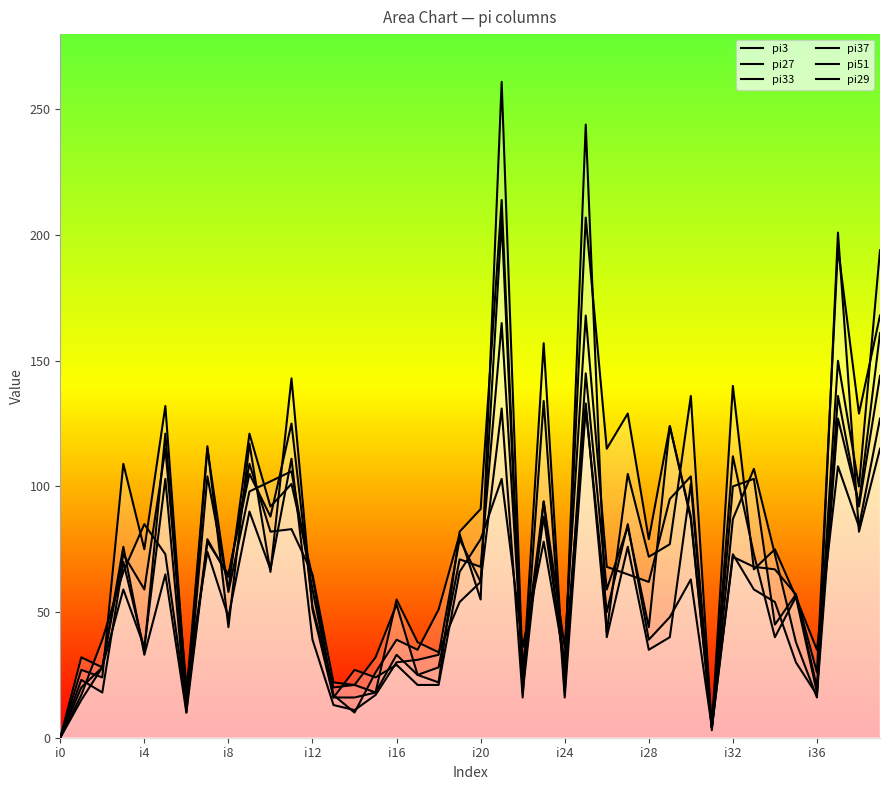

Which category has the lowest value in the pi29 series?

i0